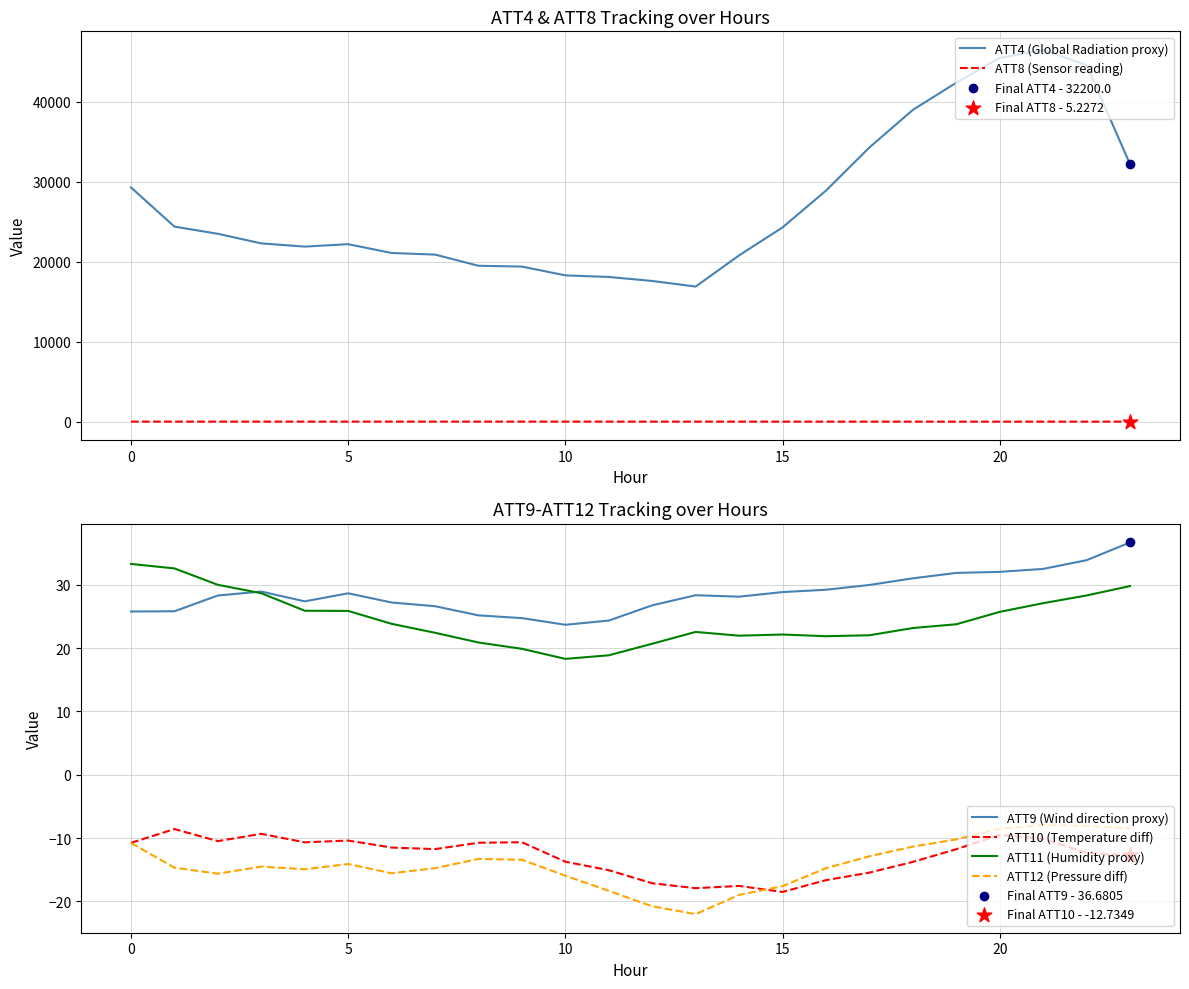

Which series has the widest spread of Y values?

ATT4 (Global Radiation proxy)